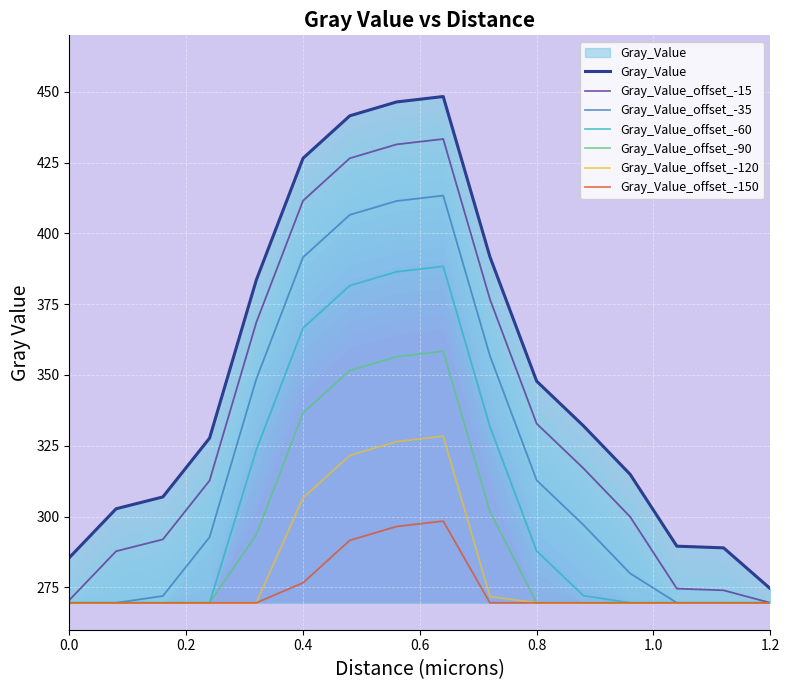

How many categories are shown in the chart?

16